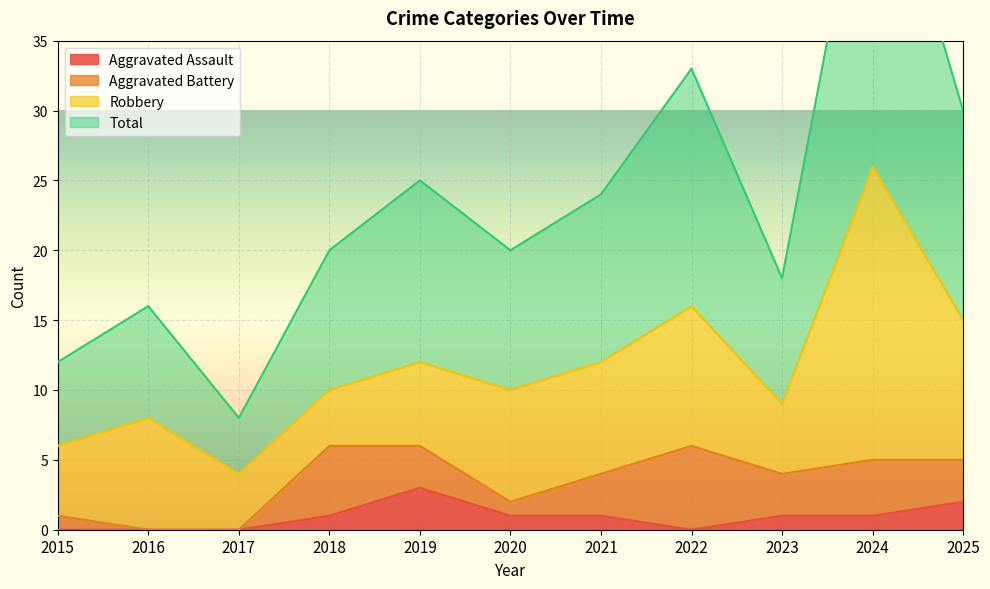

Is the value of Aggravated Assault at 2025 greater than the value of Total at 2020?

No